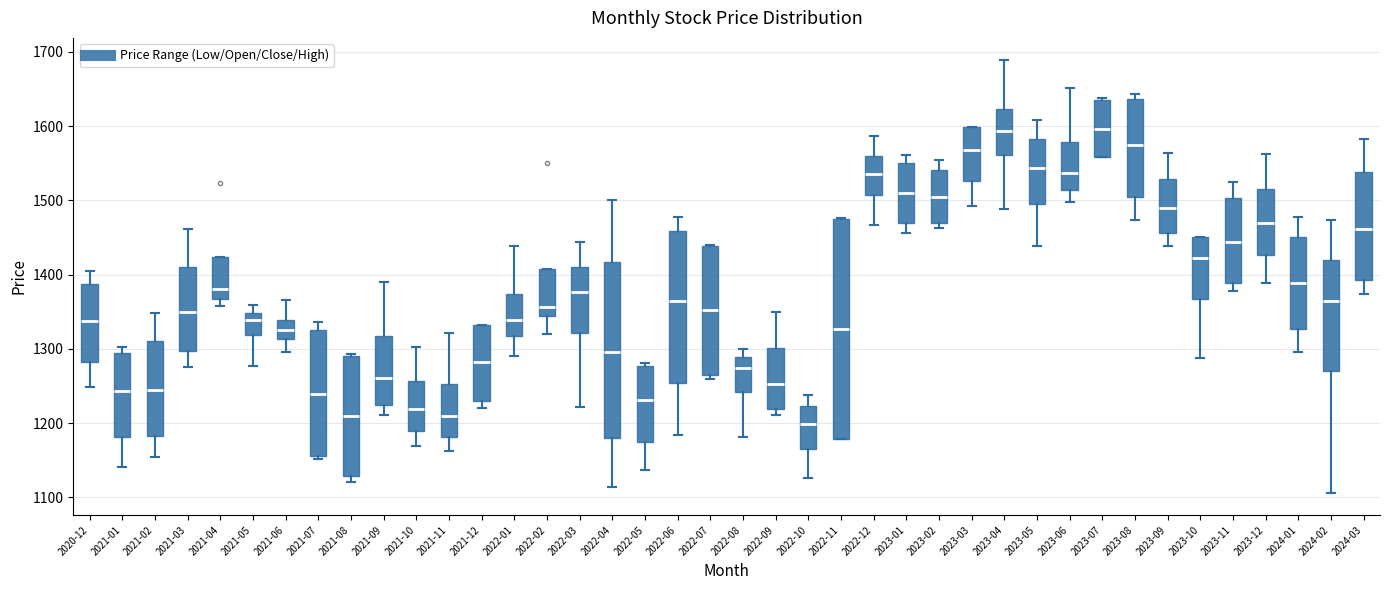

Reading left to right, read every box against the y-axis: the position of its median line, the range the box covers, and the ends of its whiskers. The values are not printed on the chart, so give them approximately, as read against the axis.

2020-12: median 1340, box 1280 to 1390, whiskers 1250 to 1400
2021-01: median 1240, box 1180 to 1290, whiskers 1140 to 1300
2021-02: median 1250, box 1180 to 1310, whiskers 1160 to 1350
2021-03: median 1350, box 1300 to 1410, whiskers 1270 to 1460
2021-04: median 1380, box 1370 to 1420, whiskers 1360 to 1420
2021-05: median 1340, box 1320 to 1350, whiskers 1280 to 1360
2021-06: median 1320, box 1310 to 1340, whiskers 1300 to 1370
2021-07: median 1240, box 1160 to 1330, whiskers 1150 to 1340
2021-08: median 1210, box 1130 to 1290, whiskers 1120 to 1290
2021-09: median 1260, box 1230 to 1320, whiskers 1210 to 1390
2021-10: median 1220, box 1190 to 1260, whiskers 1170 to 1300
2021-11: median 1210, box 1180 to 1250, whiskers 1160 to 1320
2021-12: median 1280, box 1230 to 1330, whiskers 1220 to 1330
2022-01: median 1340, box 1320 to 1370, whiskers 1290 to 1440
2022-02: median 1360, box 1340 to 1410, whiskers 1320 to 1410
2022-03: median 1380, box 1320 to 1410, whiskers 1220 to 1440
2022-04: median 1300, box 1180 to 1420, whiskers 1110 to 1500
2022-05: median 1230, box 1170 to 1280, whiskers 1140 to 1280 (just above the box's upper edge)
2022-06: median 1360, box 1250 to 1460, whiskers 1180 to 1480
2022-07: median 1350, box 1260 to 1440, whiskers 1260 (just below the box's lower edge) to 1440
2022-08: median 1270, box 1240 to 1290, whiskers 1180 to 1300
2022-09: median 1250, box 1220 to 1300, whiskers 1210 to 1350
2022-10: median 1200, box 1170 to 1220, whiskers 1130 to 1240
2022-11: median 1330, box 1180 to 1480, whiskers 1180 to 1480
2022-12: median 1540, box 1510 to 1560, whiskers 1470 to 1590
2023-01: median 1510, box 1470 to 1550, whiskers 1460 to 1560
2023-02: median 1500, box 1470 to 1540, whiskers 1460 to 1550
2023-03: median 1570, box 1530 to 1600, whiskers 1490 to 1600
2023-04: median 1590, box 1560 to 1620, whiskers 1490 to 1690
2023-05: median 1540, box 1490 to 1580, whiskers 1440 to 1610
2023-06: median 1540, box 1510 to 1580, whiskers 1500 to 1650
2023-07: median 1600, box 1560 to 1640, whiskers 1560 to 1640
2023-08: median 1570, box 1500 to 1640, whiskers 1470 to 1640 (just above the box's upper edge)
2023-09: median 1490, box 1460 to 1530, whiskers 1440 to 1560
2023-10: median 1420, box 1370 to 1450, whiskers 1290 to 1450
2023-11: median 1440, box 1390 to 1500, whiskers 1380 to 1520
2023-12: median 1470, box 1430 to 1520, whiskers 1390 to 1560
2024-01: median 1390, box 1330 to 1450, whiskers 1300 to 1480
2024-02: median 1360, box 1270 to 1420, whiskers 1110 to 1470
2024-03: median 1460, box 1390 to 1540, whiskers 1370 to 1580